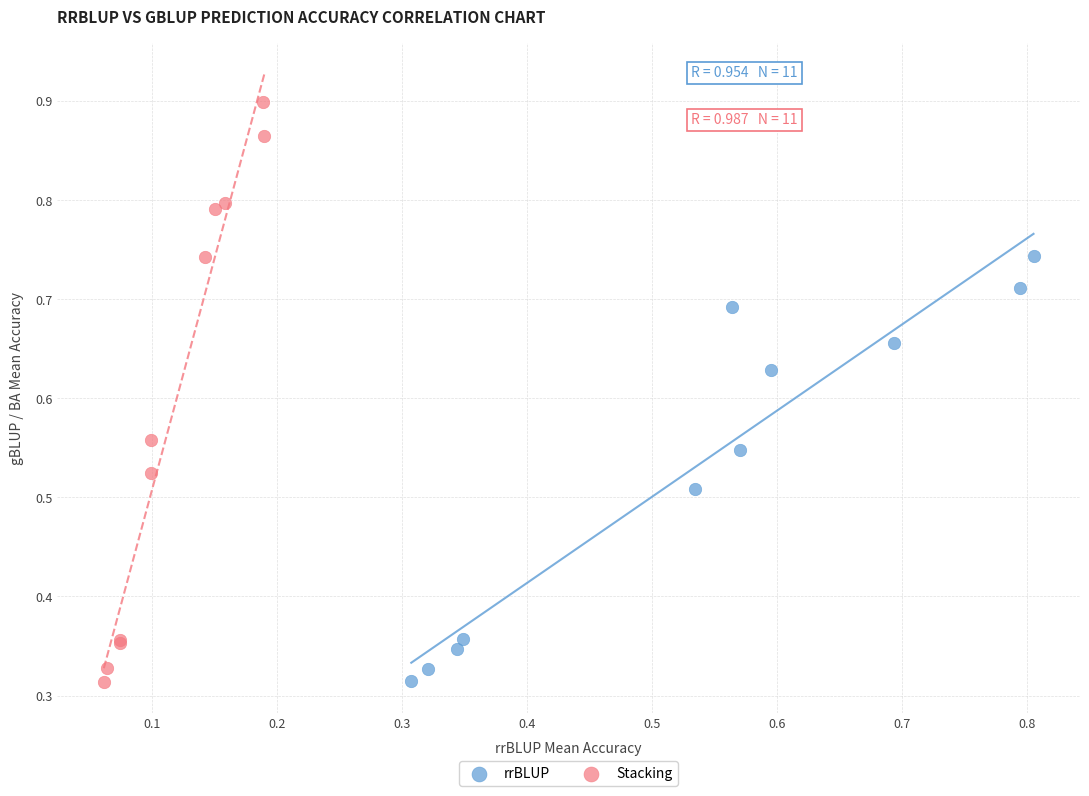

Which series contains the highest Y value?

Stacking